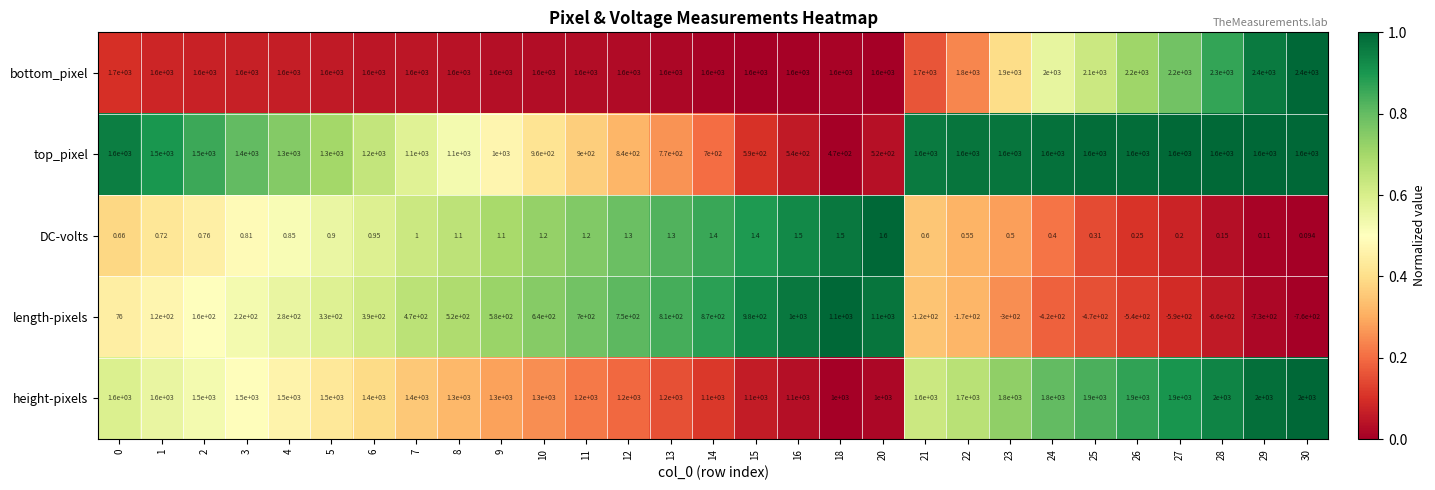

At how many categories does at least one series exceed 0?

29